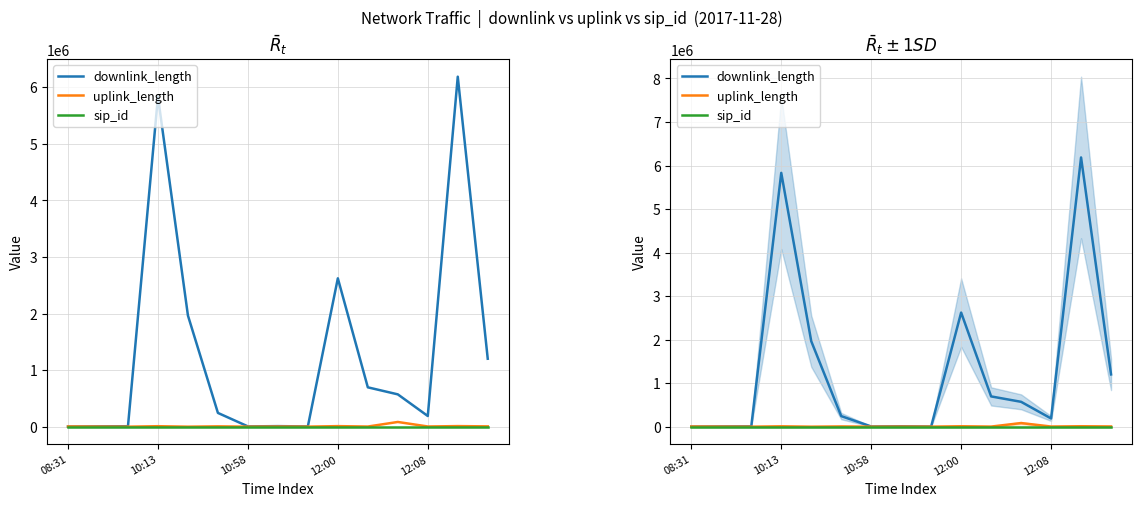

The downlink_length series shows 1529425 at 12:00. True or false?

False